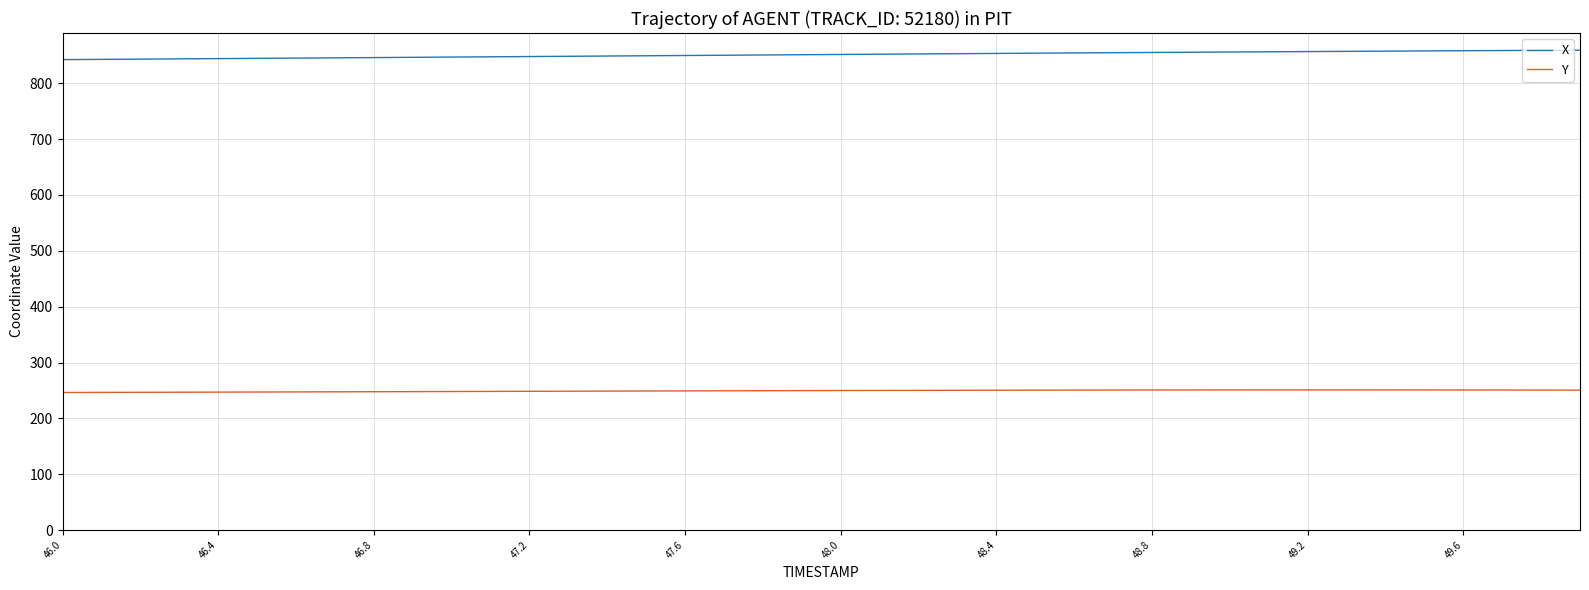

List the series in order of their overall mean, lowest first.

Y, X